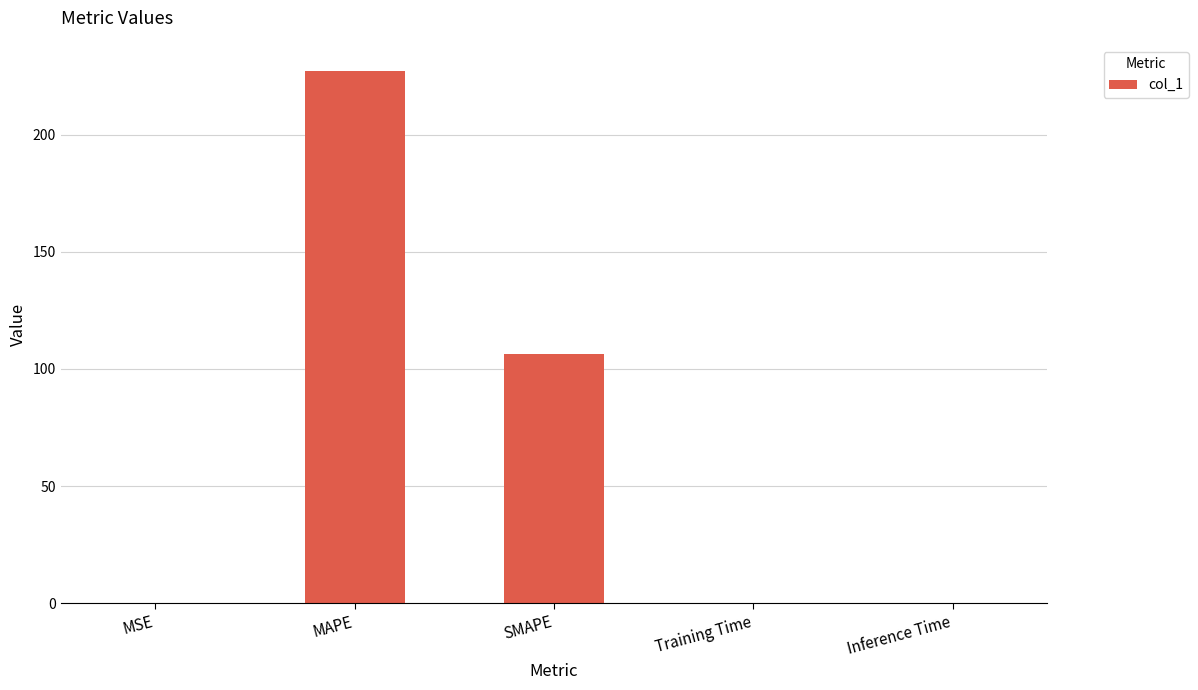

Is it true that the value at Inference Time is 0.1?

True